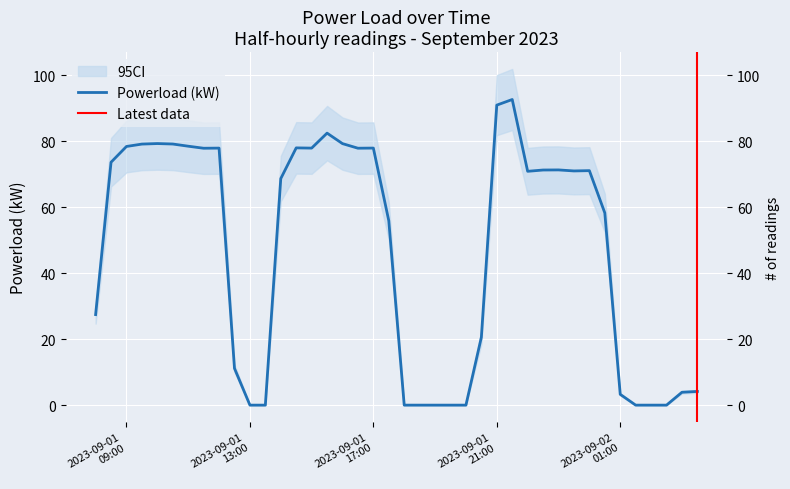

The value at 2023-09-01 13:30:00 is 0.0. True or false?

False